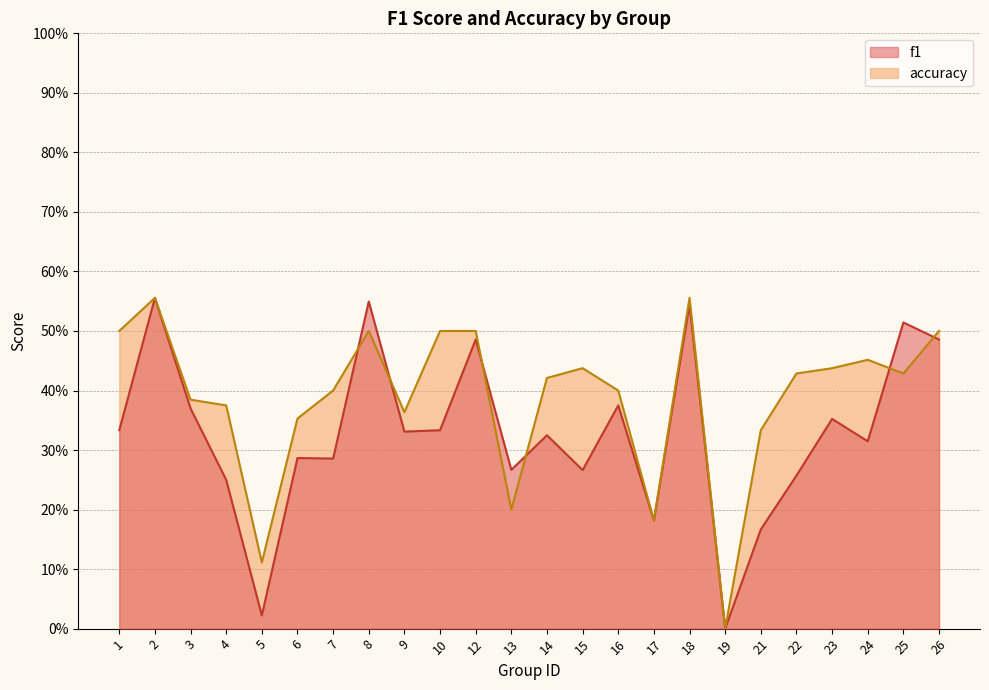

At which label does accuracy reach its peak?

2